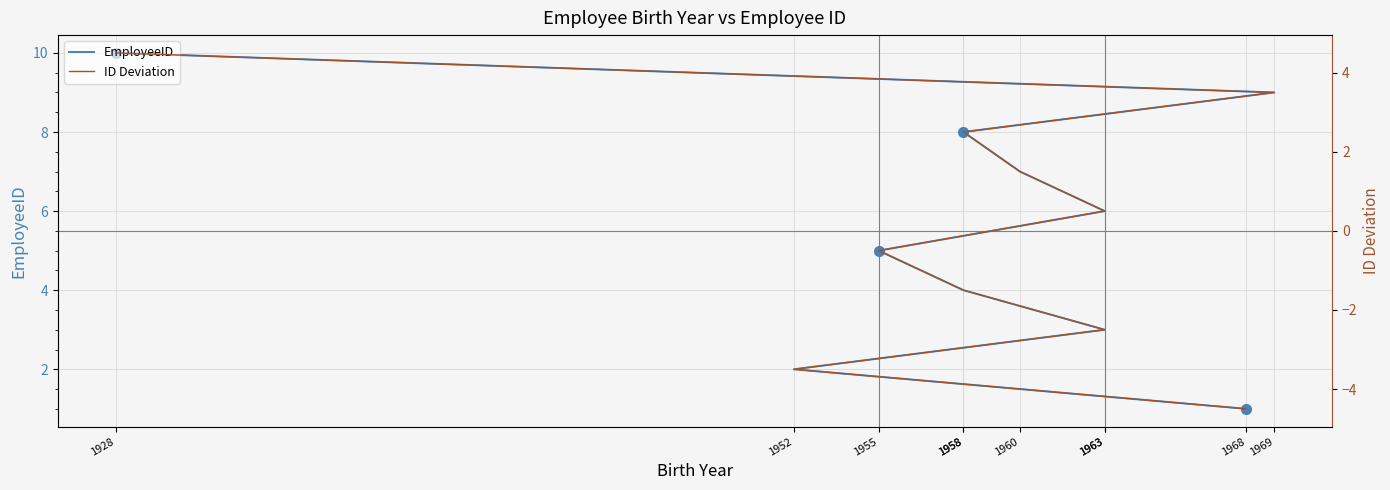

Which series changed the most between 1963 and 1960?

EmployeeID